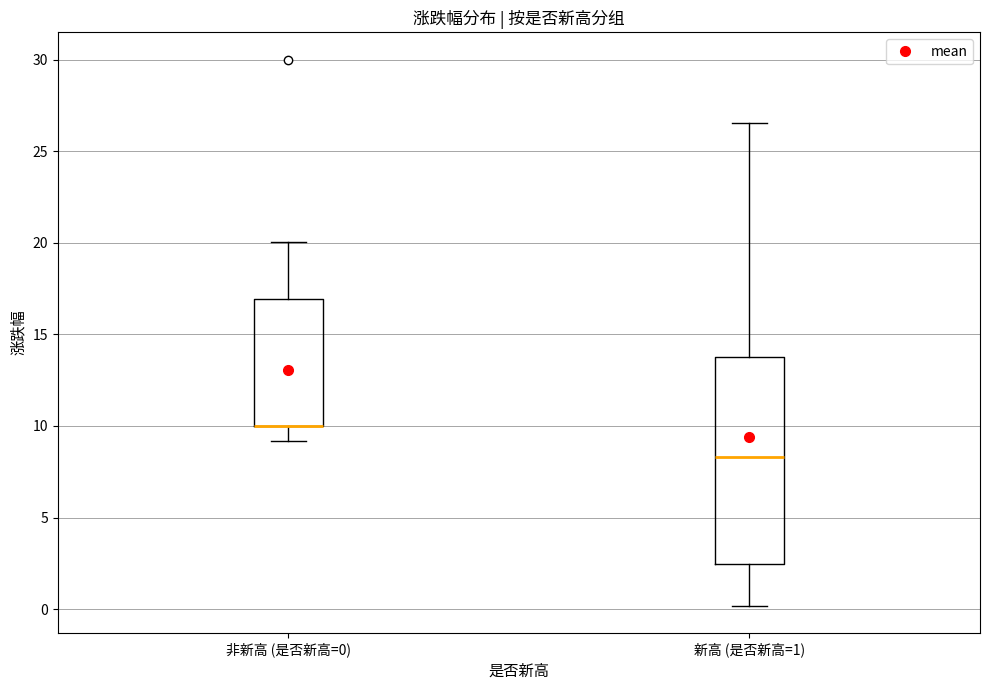

Reading left to right, read every box against the y-axis: the position of its median line, the range the box covers, and the ends of its whiskers. The values are not printed on the chart, so give them approximately, as read against the axis.

非新高 (是否新高=0): median 10.0 (drawn on the box's lower edge), box 10.0 to 17.0, whiskers 9.0 to 20.0
新高 (是否新高=1): median 8.5, box 2.5 to 14.0, whiskers 0.0 to 26.5